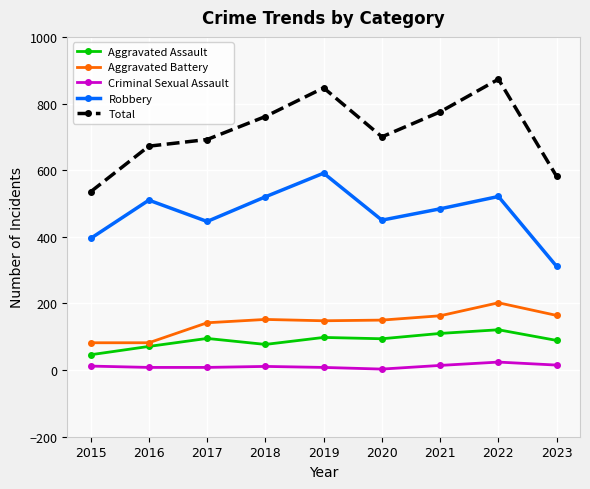

What is the difference between the second highest and second lowest values in the Aggravated Assault series?

39